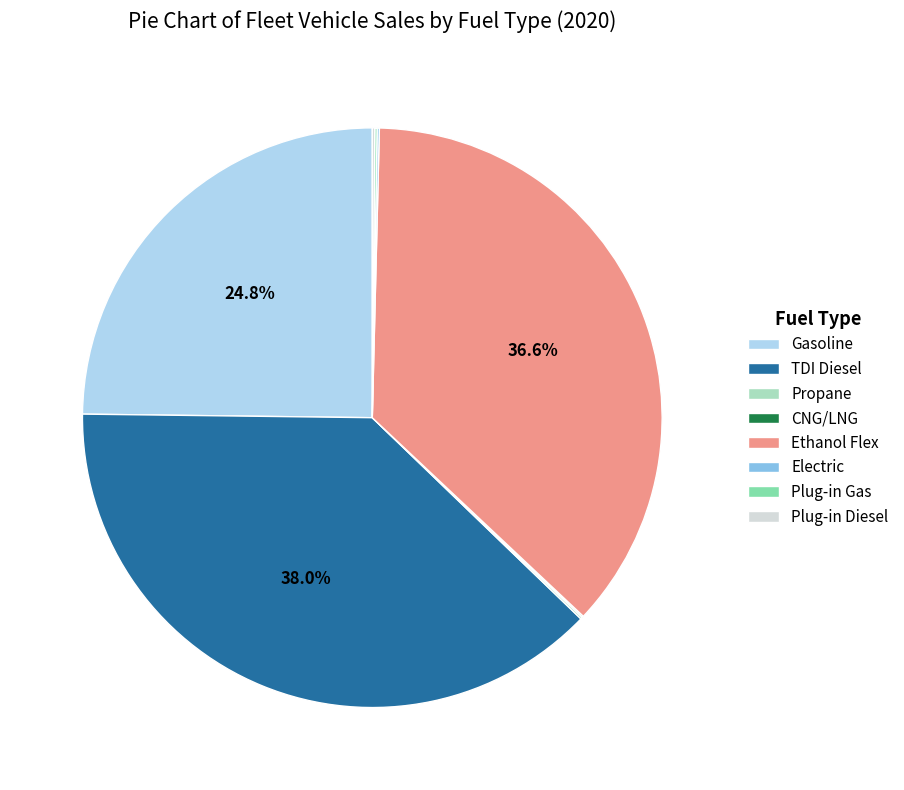

Does any single category account for the majority?

No